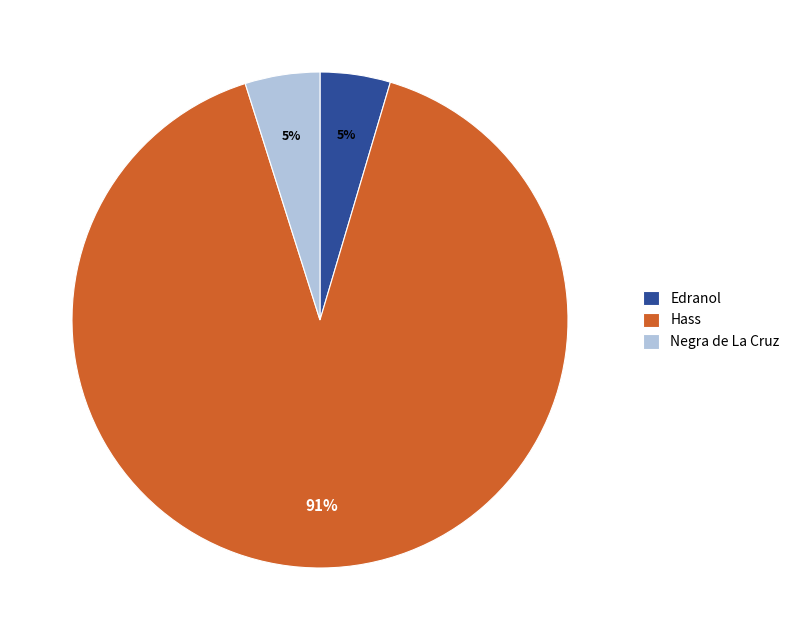

What is the largest slice in the pie chart?

Hass